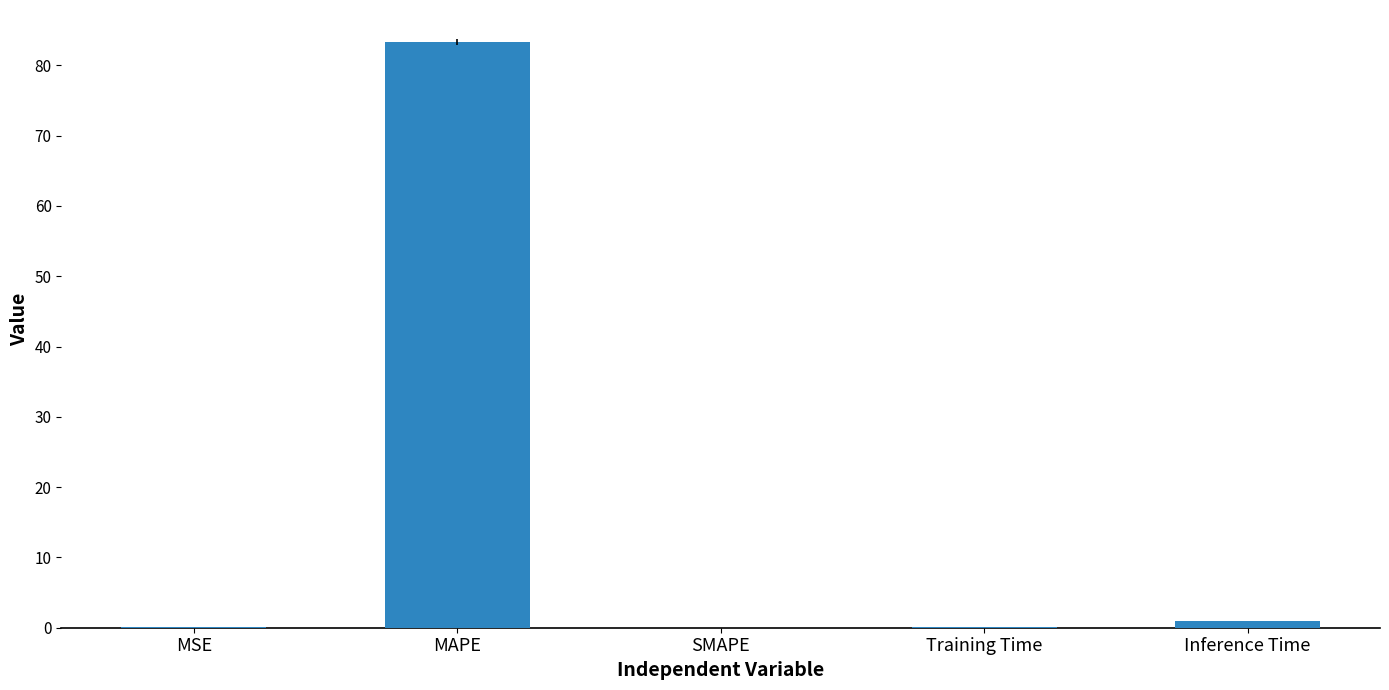

Is it true that the value at MAPE is 83.3?

True